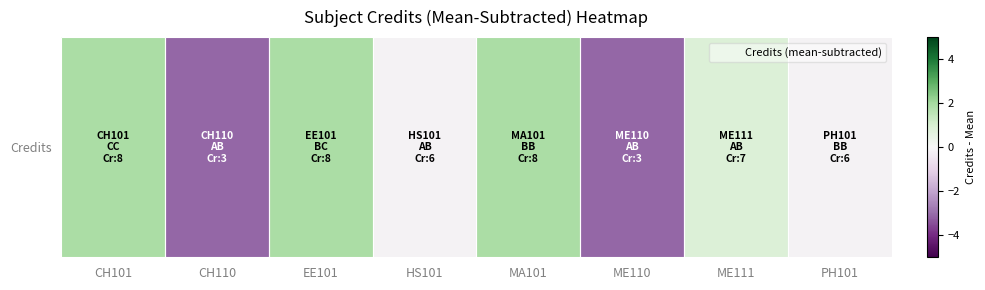

Count the number of values greater than 0.

4